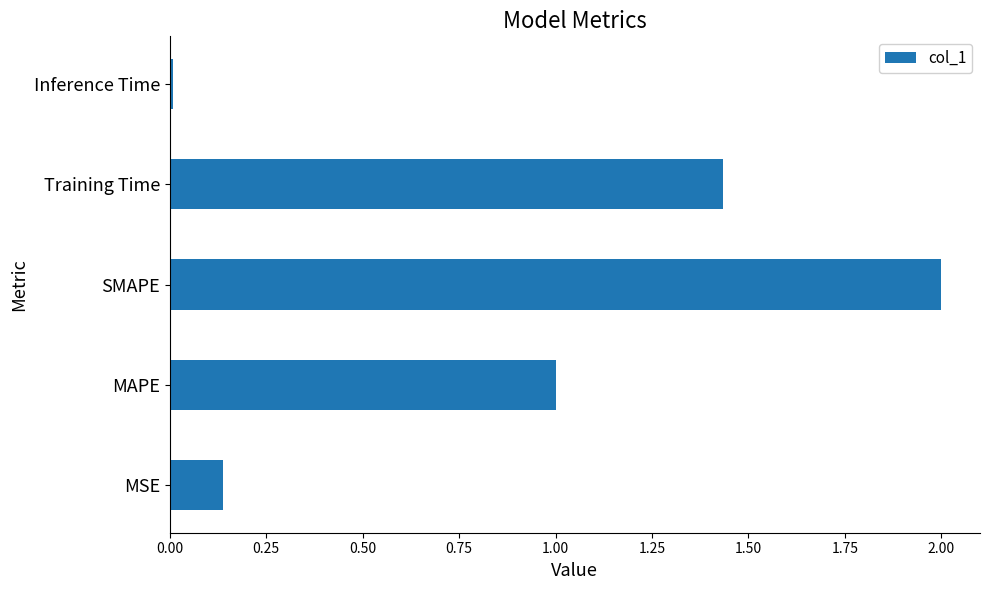

Between MAPE and Training Time, which is larger?

Training Time